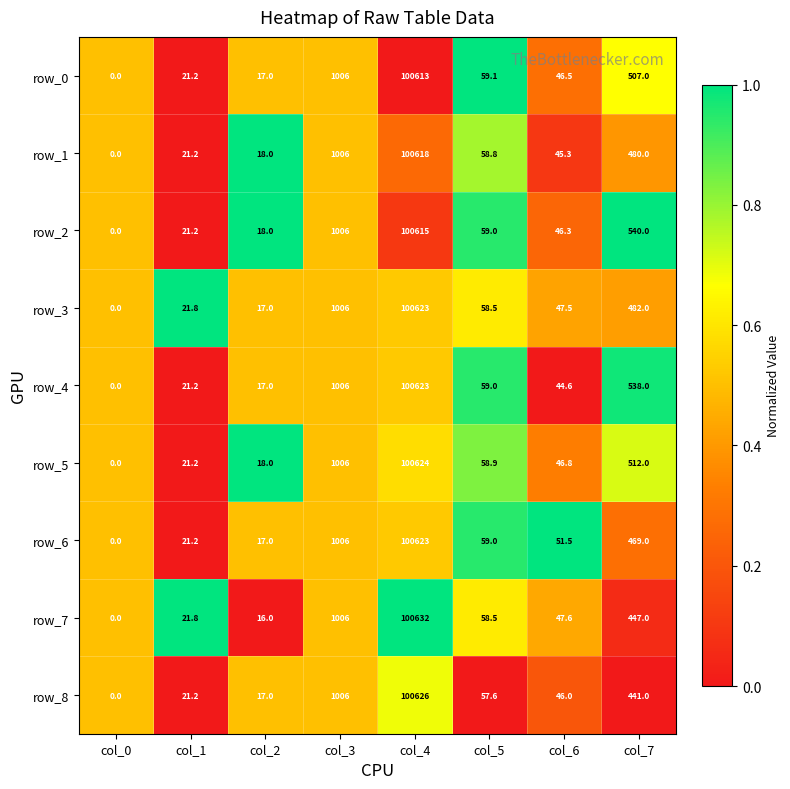

Which series has the widest spread of values?

row_7